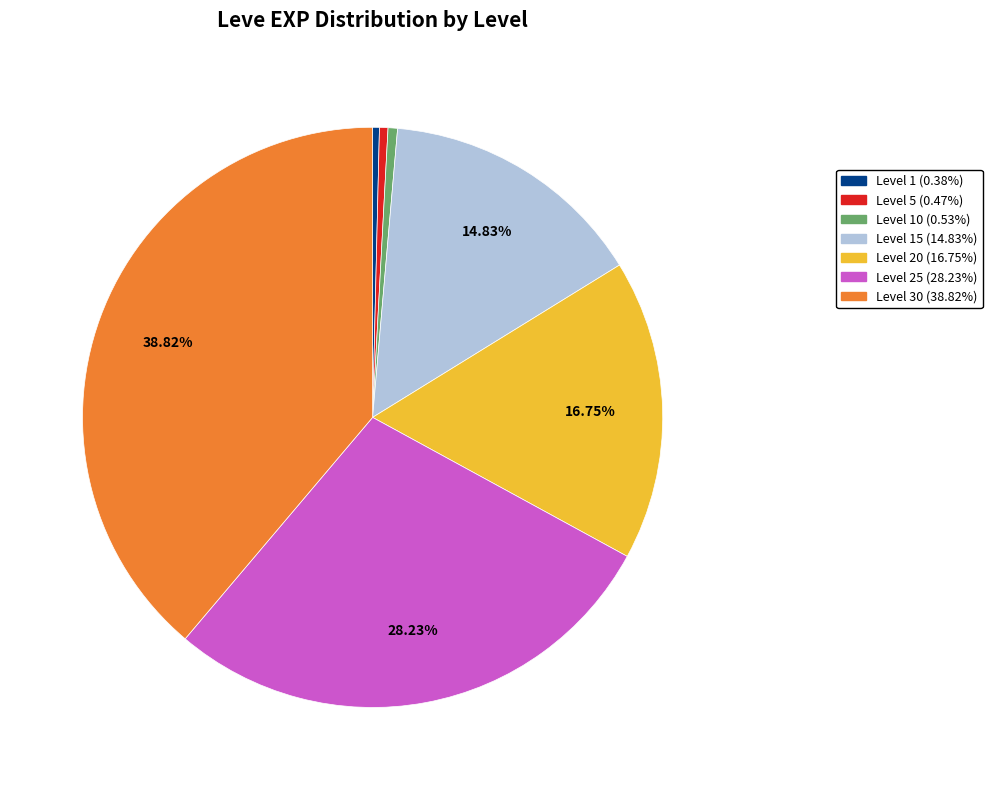

Does any single category account for the majority?

No